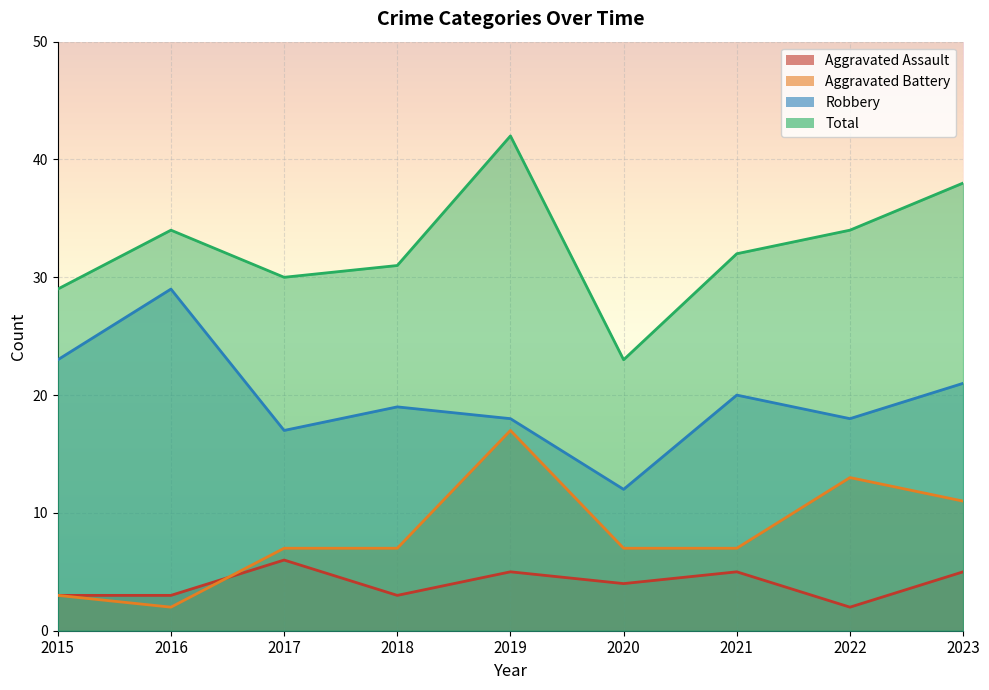

What is the total value across all series at 2018?

60